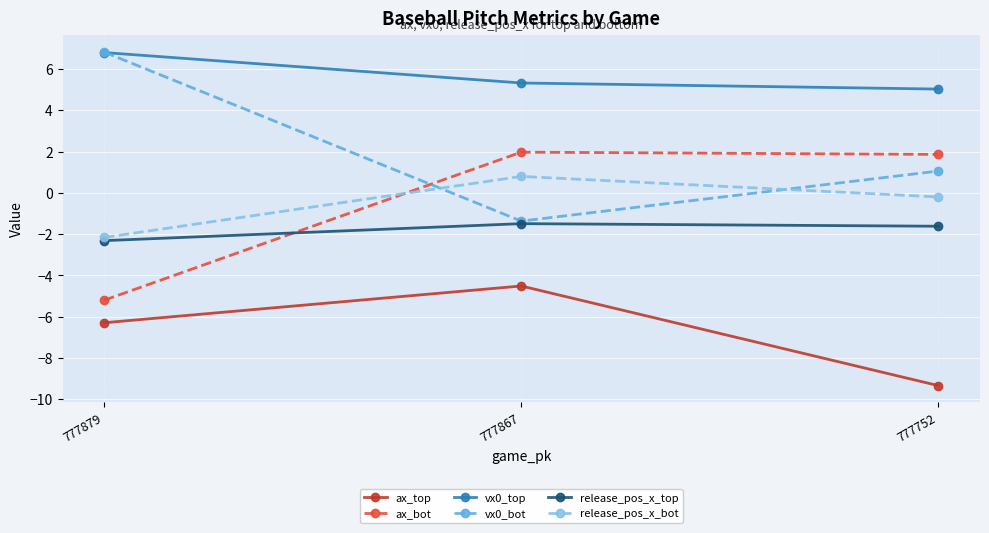

What is the value of the release_pos_x_top point at the 1st from the left?

-2.3